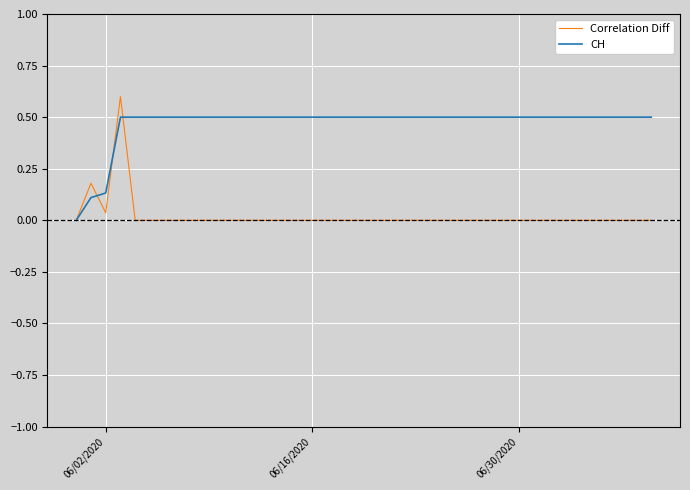

Rank the series by their maximum value, from highest to lowest.

Correlation Diff, CH